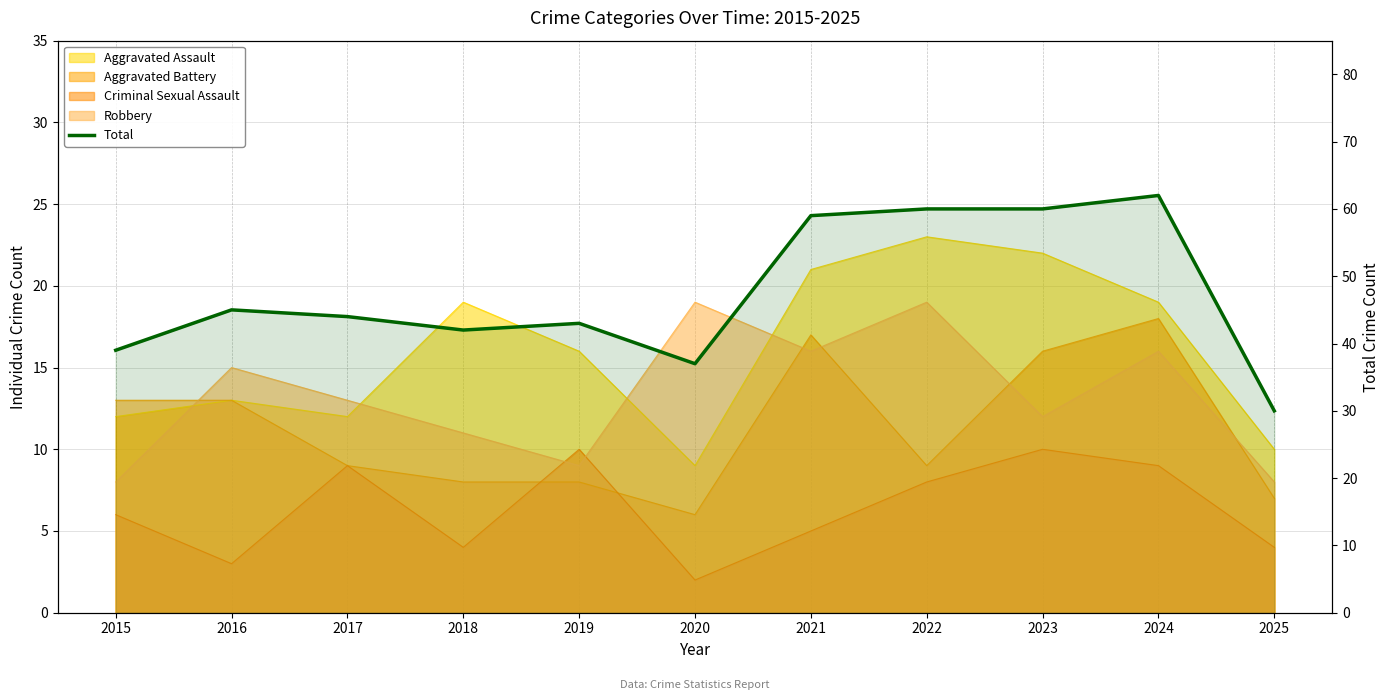

Count the number of categories in the chart.

11